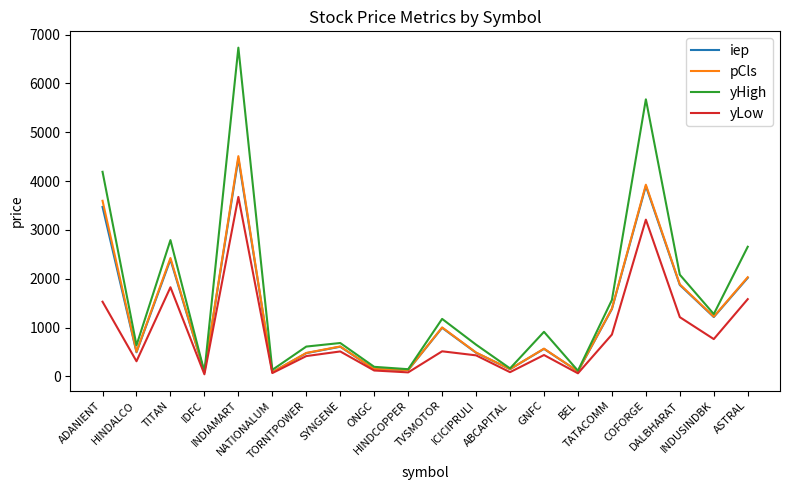

Which series has the largest total across all categories?

yHigh